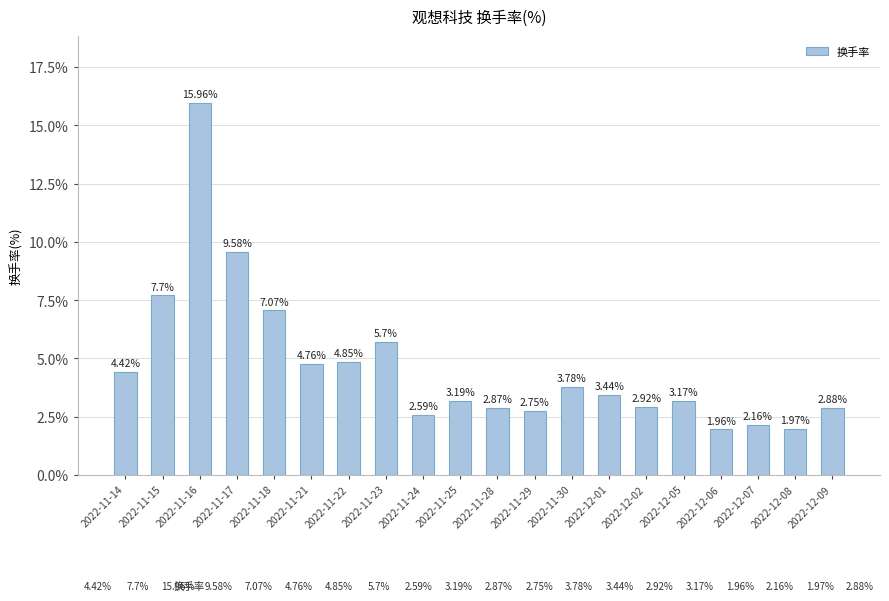

What is the difference between the maximum and minimum values?

14.0